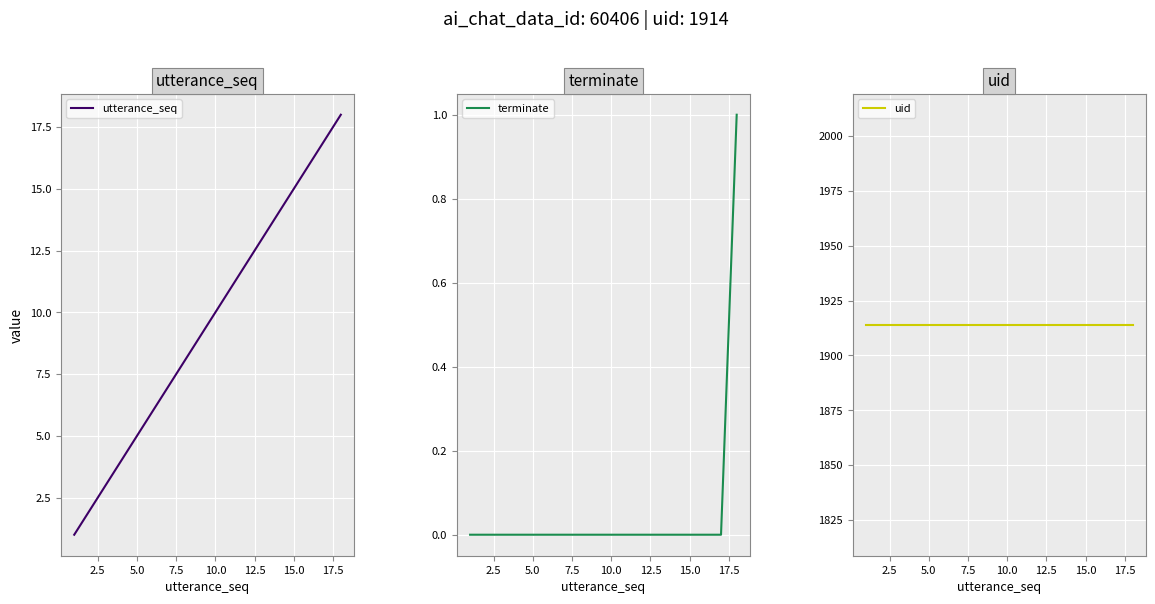

True or false: terminate and utterance_seq intersect in this chart.

False